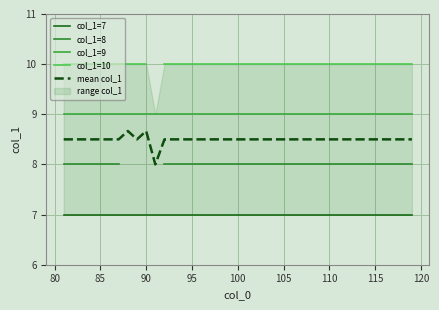

What is the maximum value for mean col_1?

8.7